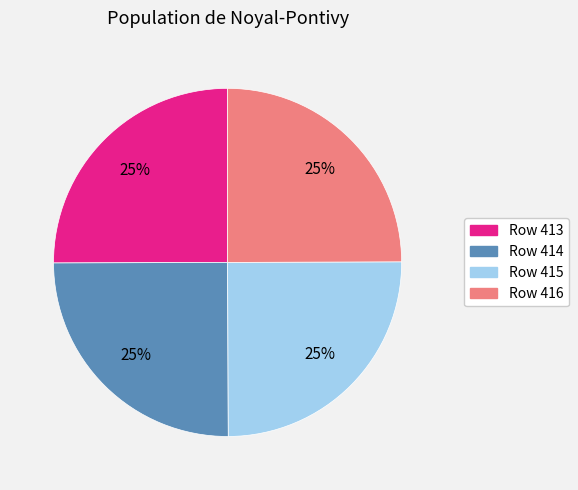

Is there a majority slice in this chart?

No